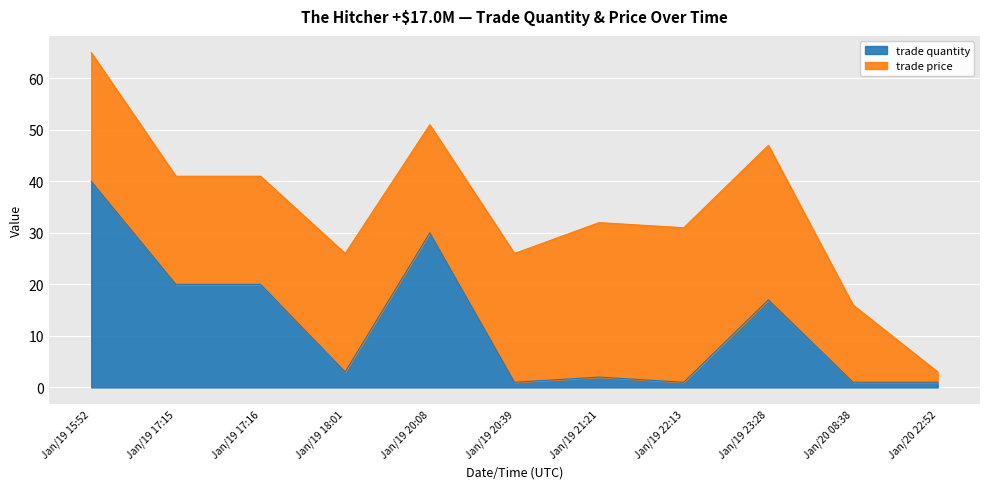

What is the sum of all values?

136